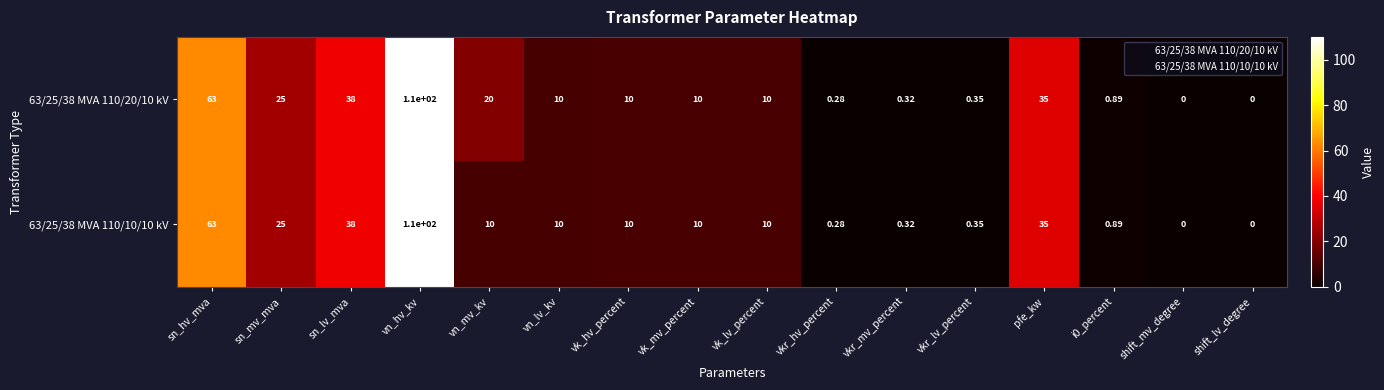

Where does the 63/25/38 MVA 110/10/10 kV series first go above 10?

sn_hv_mva